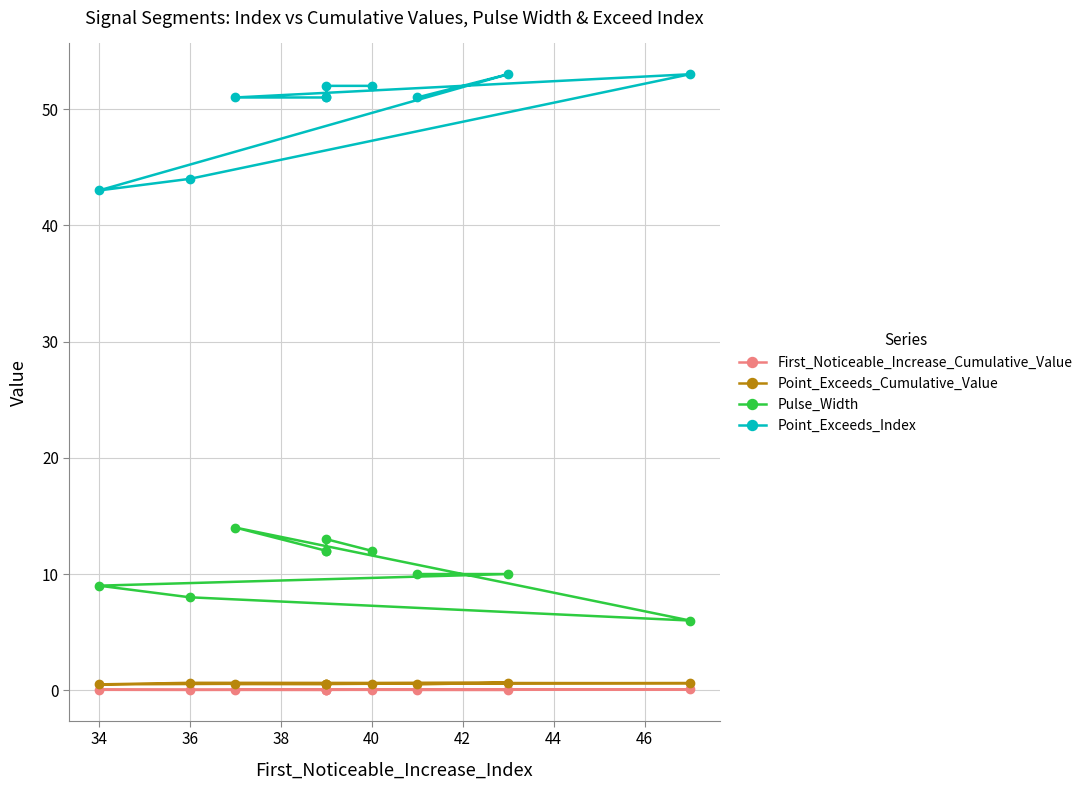

What is the average value of the Point_Exceeds_Index series?

50.1